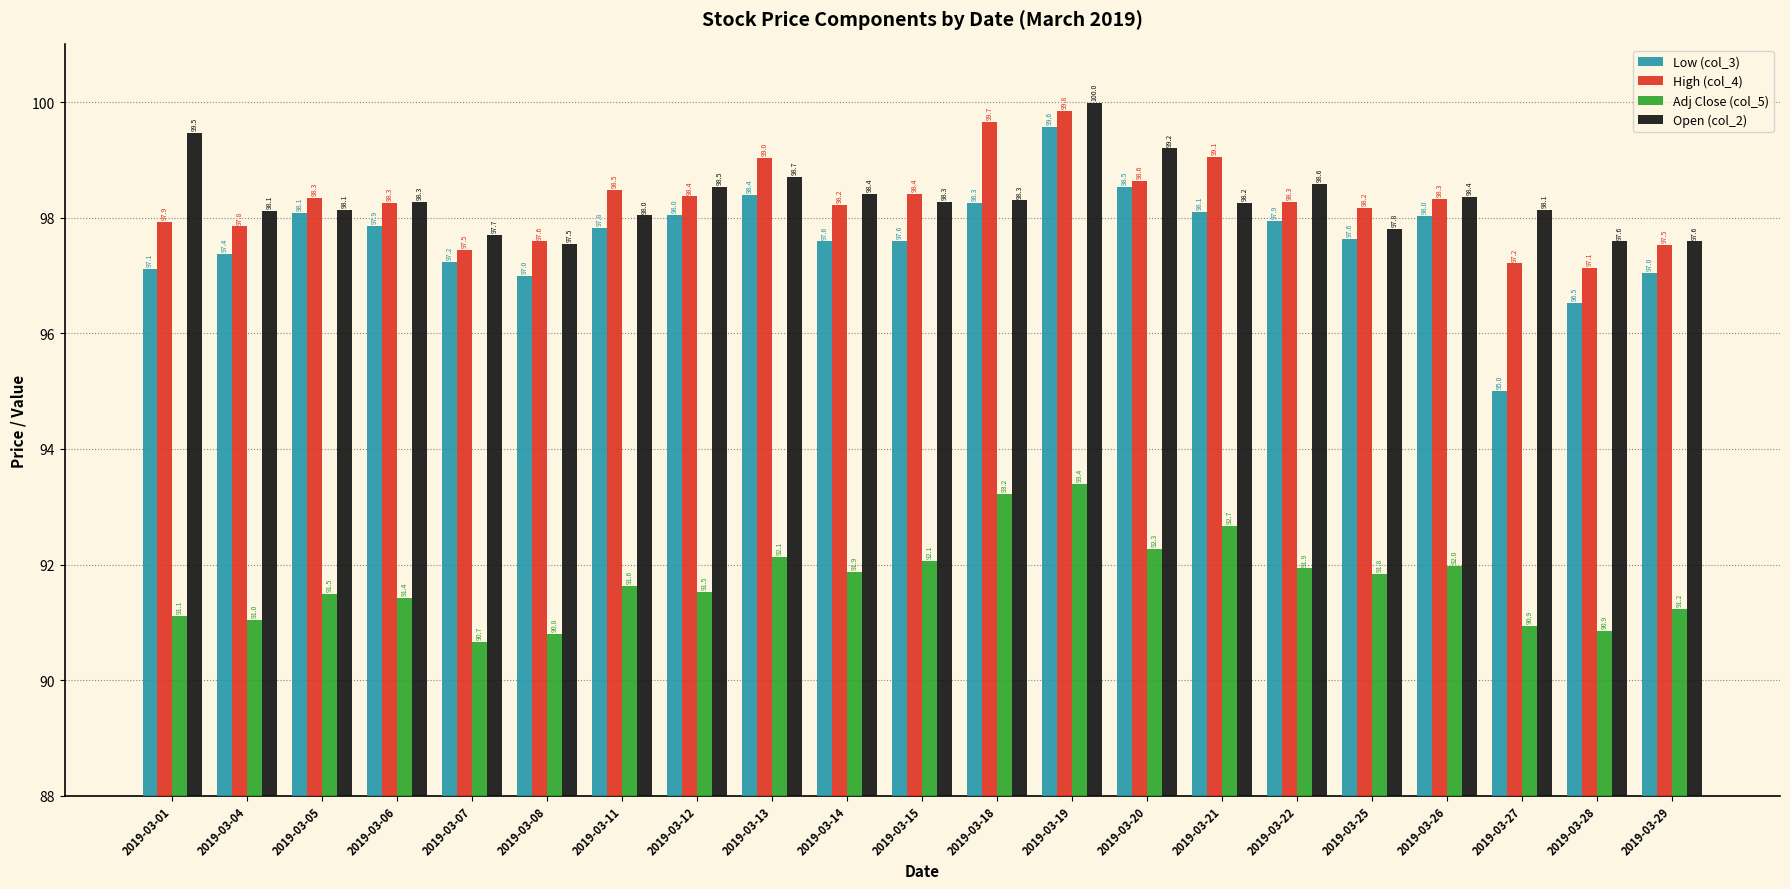

Is it true that Low (col_3) equals 43.3 at 2019-03-05?

False